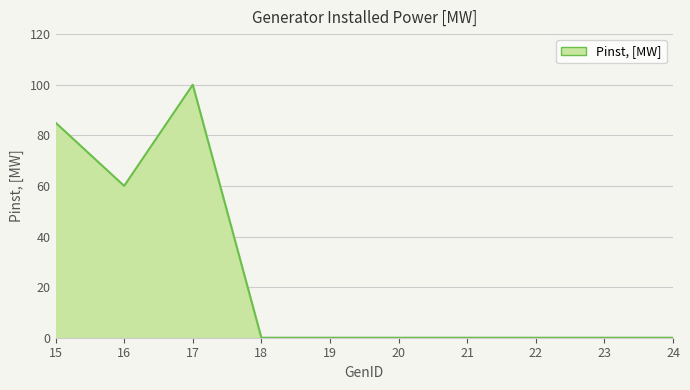

The chart shows a value of 0 at 19. True or false?

True